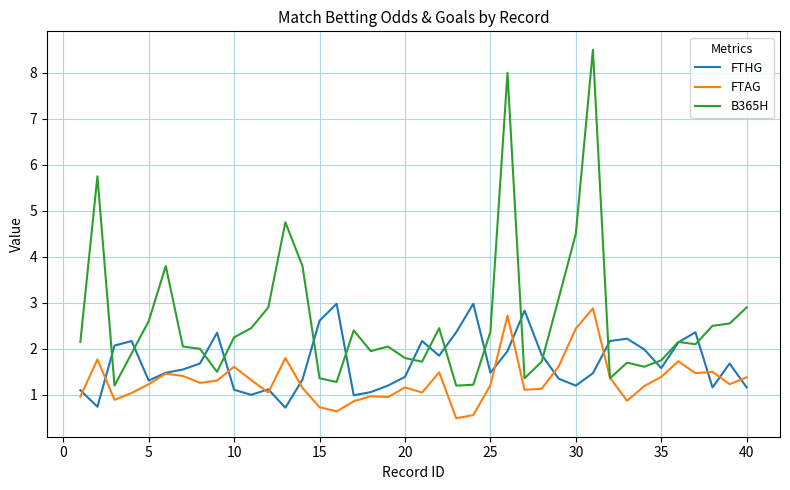

How many lines are shown in the chart?

3